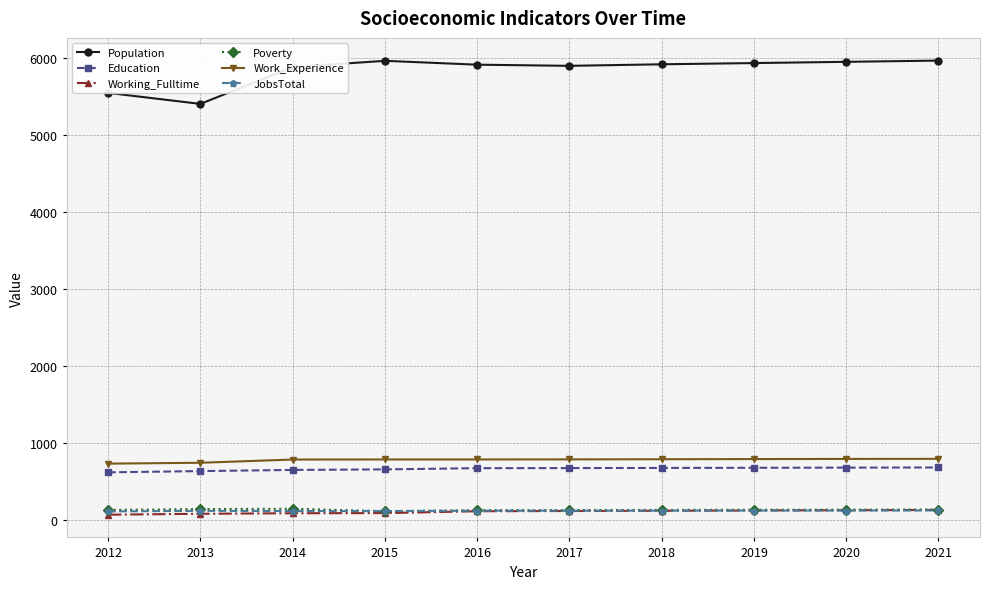

Which series has the largest range (max minus min)?

Population